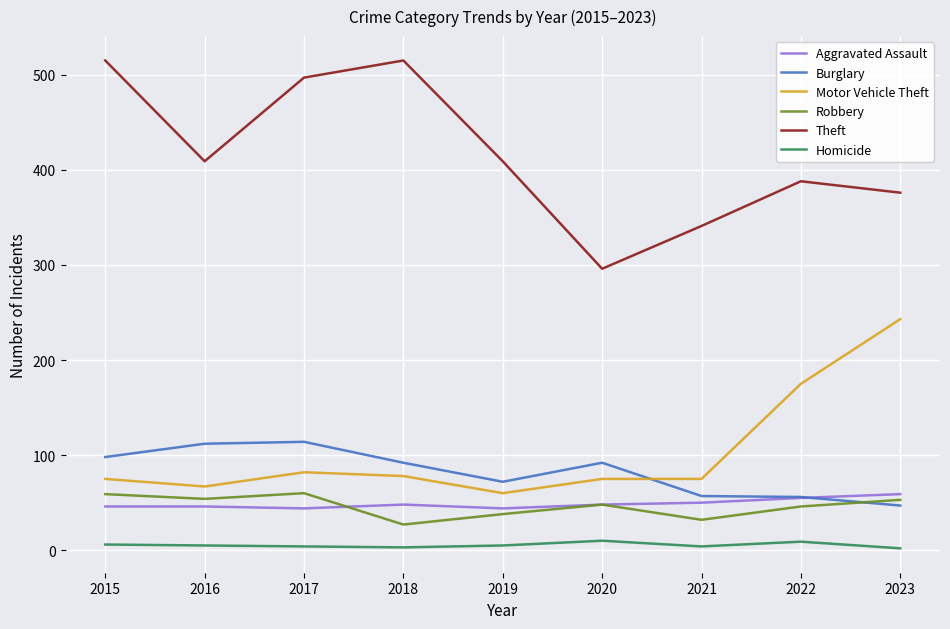

True or false: Theft and Burglary cross at least once.

False